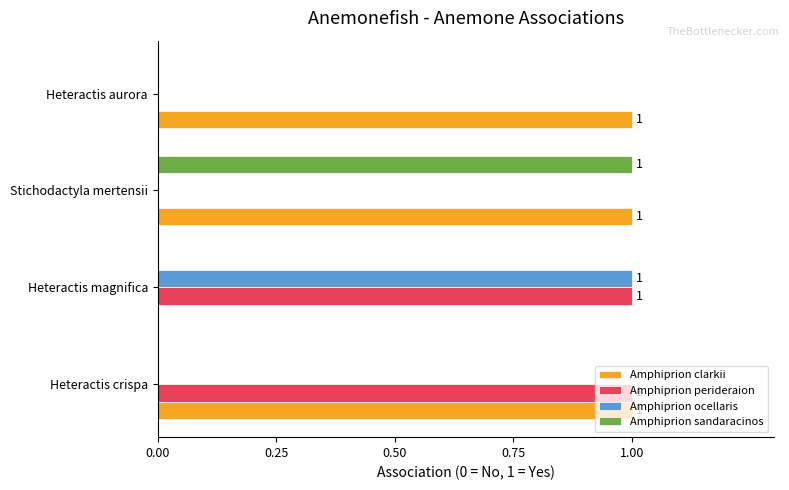

Which series changed the most between Stichodactyla mertensii and Heteractis aurora?

Amphiprion sandaracinos